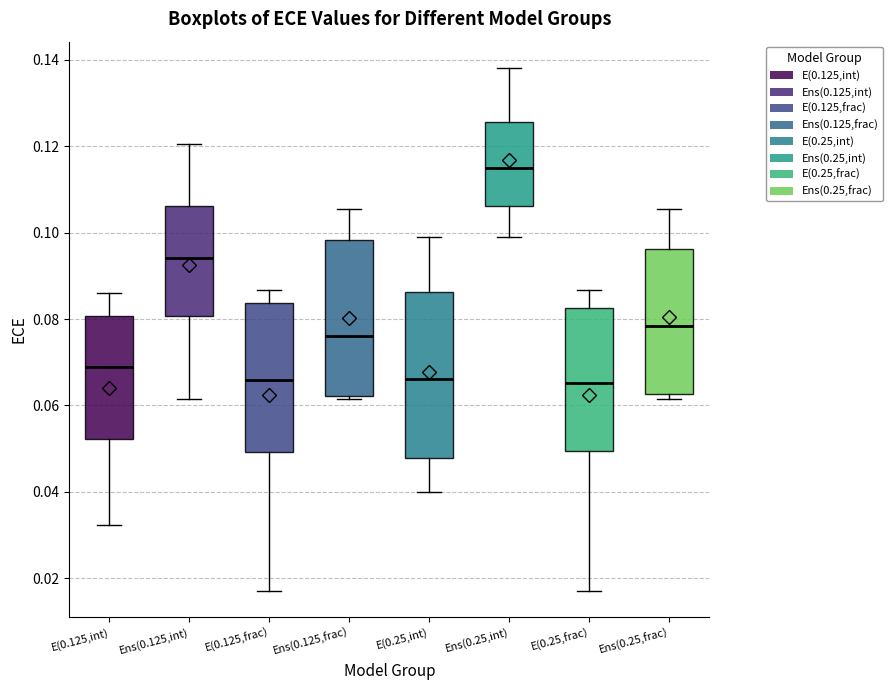

Which box is the tallest, from its lower edge to its upper edge?

E(0.25,int)